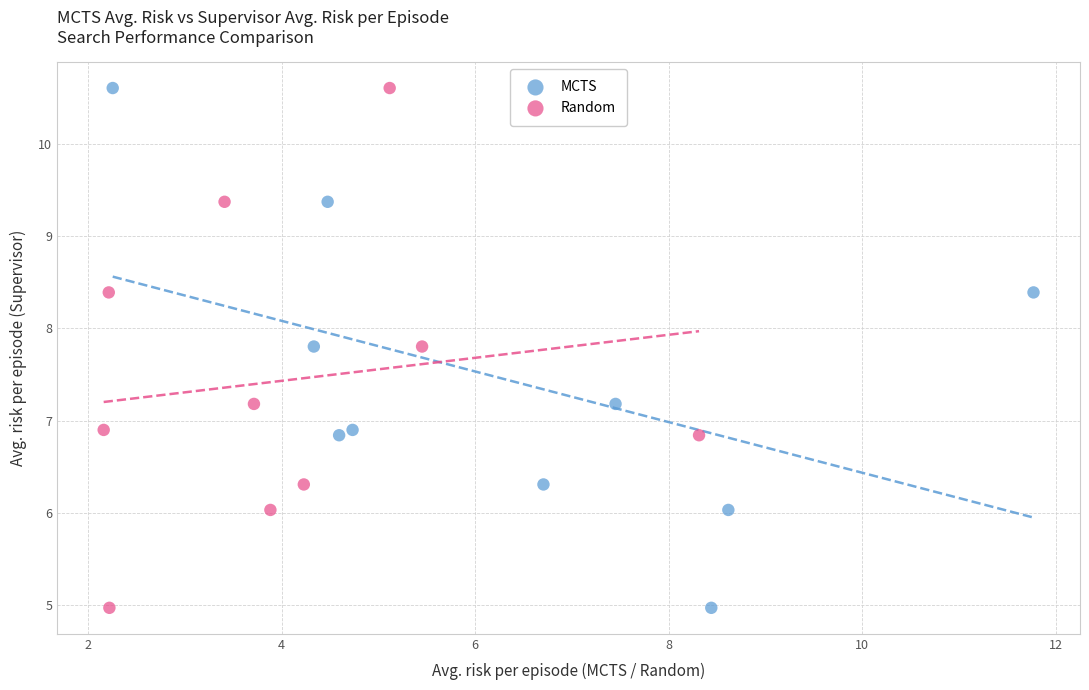

What are all the series names shown in the legend?

MCTS, Random